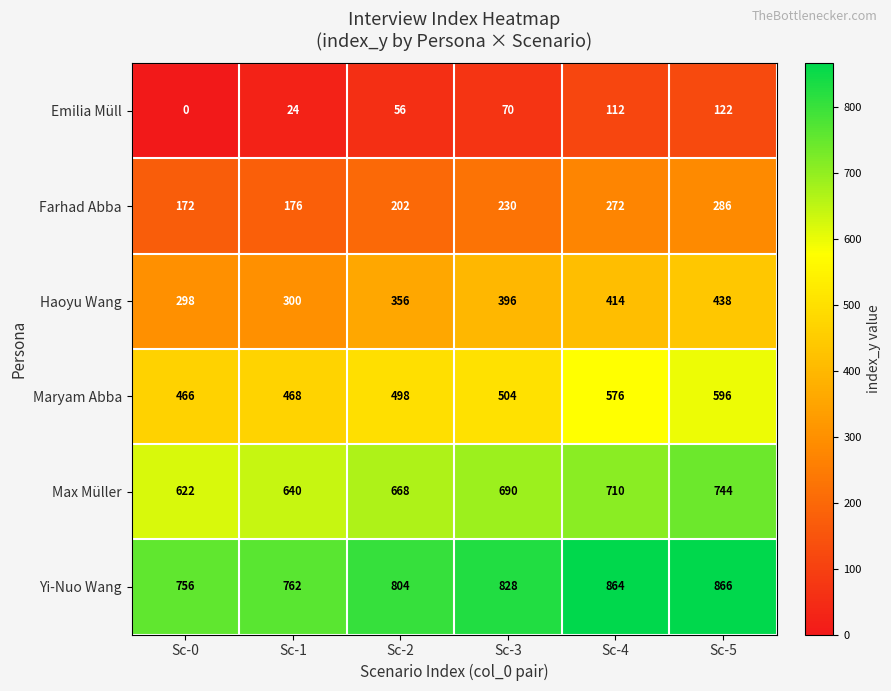

Where is Max Müller nearest to the value 683?

Sc-3